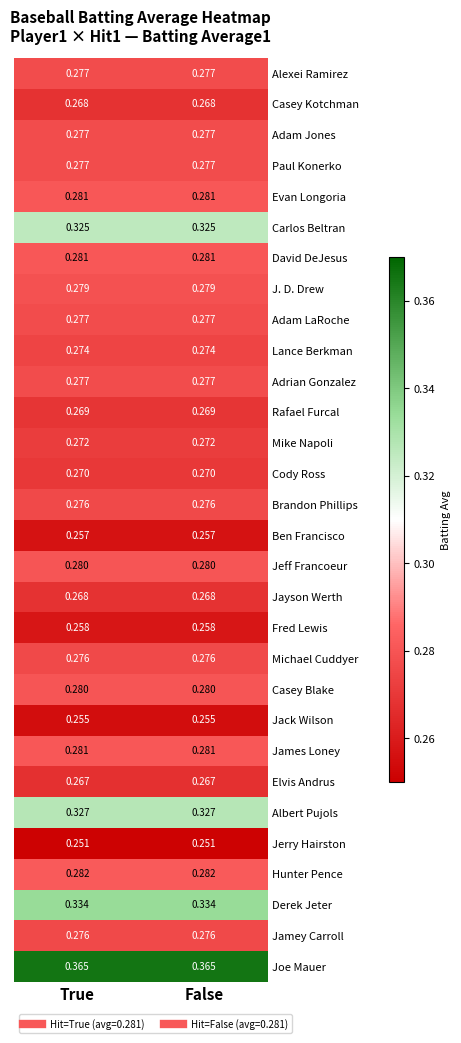

Rank the series at False from lowest to highest value.

Jerry Hairston, Jack Wilson, Ben Francisco, Fred Lewis, Elvis Andrus, Casey Kotchman, Jayson Werth, Rafael Furcal, Cody Ross, Mike Napoli, Lance Berkman, Brandon Phillips, Michael Cuddyer, Jamey Carroll, Alexei Ramirez, Adam Jones, Paul Konerko, Adam LaRoche, Adrian Gonzalez, J. D. Drew, Jeff Francoeur, Casey Blake, Evan Longoria, David DeJesus, James Loney, Hunter Pence, Carlos Beltran, Albert Pujols, Derek Jeter, Joe Mauer